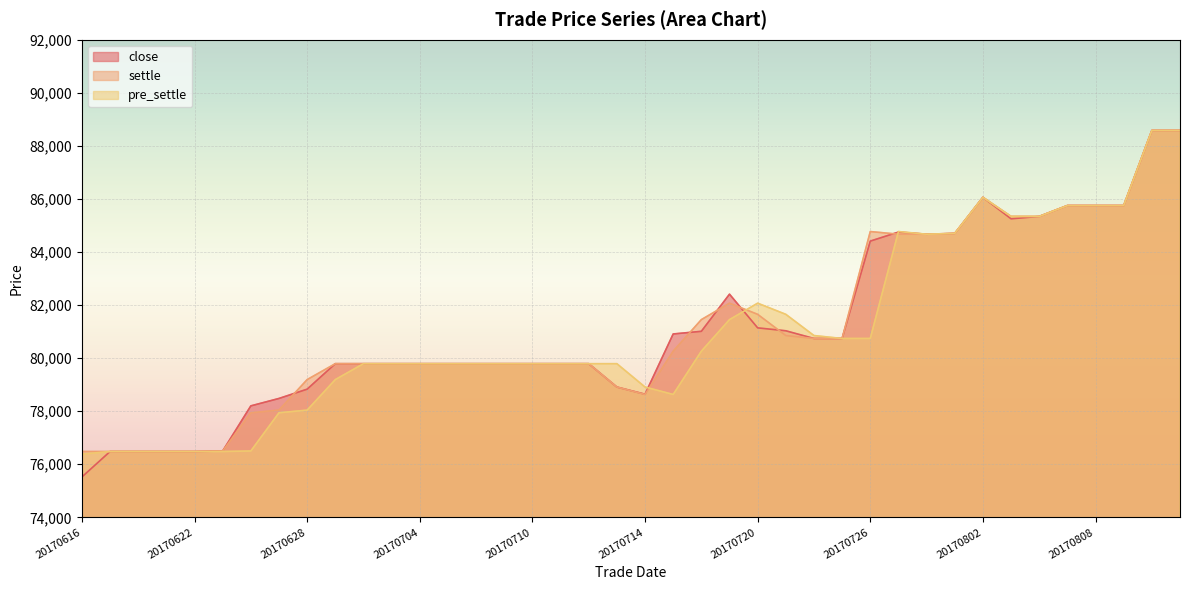

Is the value of close at 20170707 greater than the value of pre_settle at 20170620?

Yes